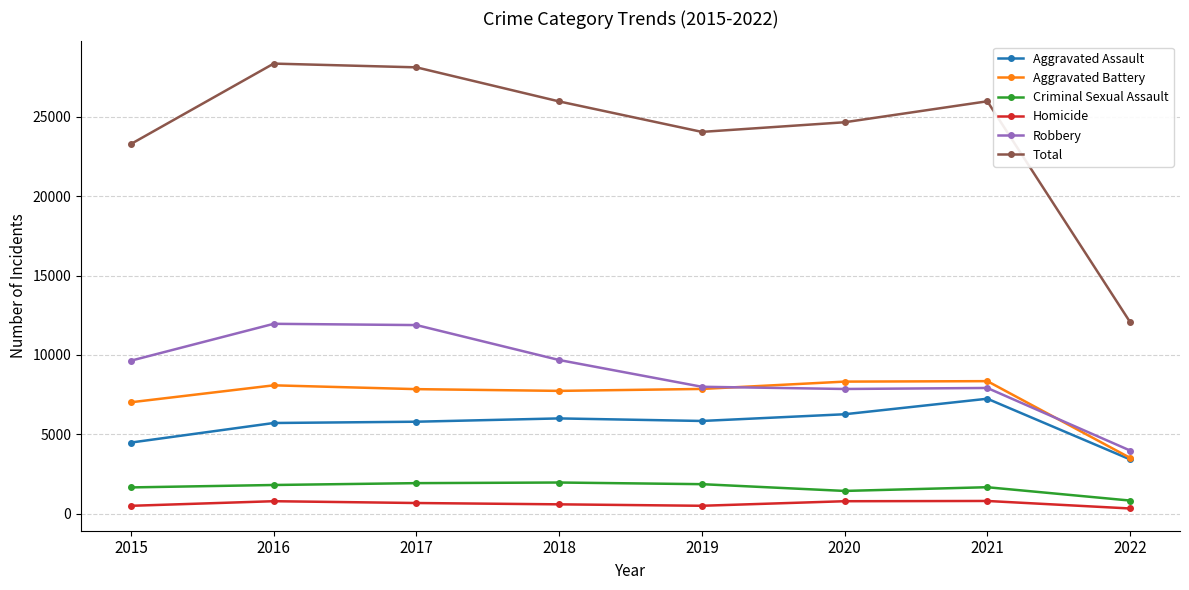

What is the average value of the Homicide series?

619